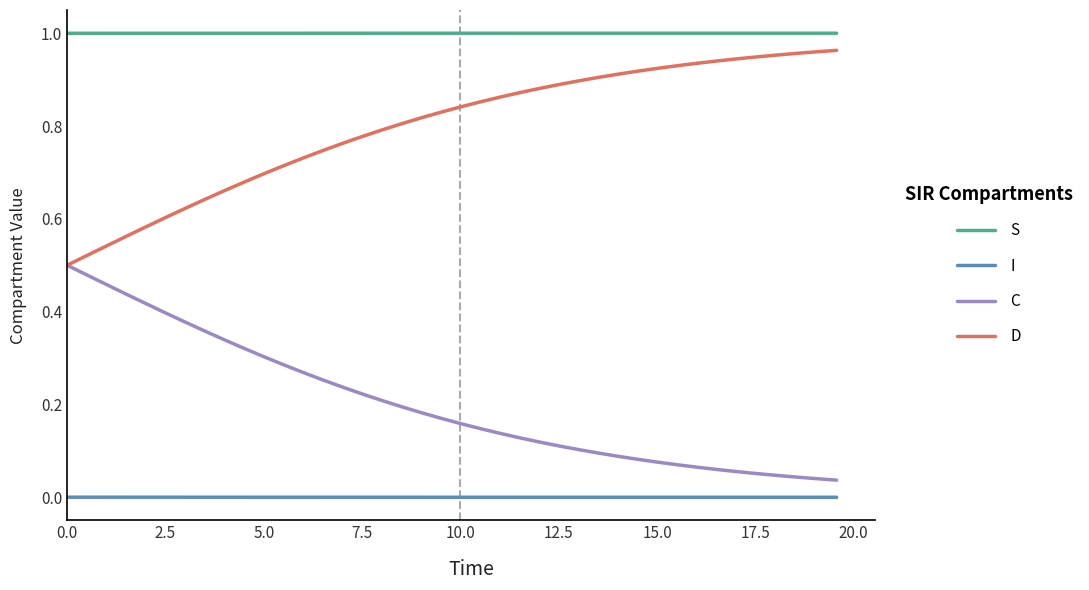

What is the sum of all C values?

8.1